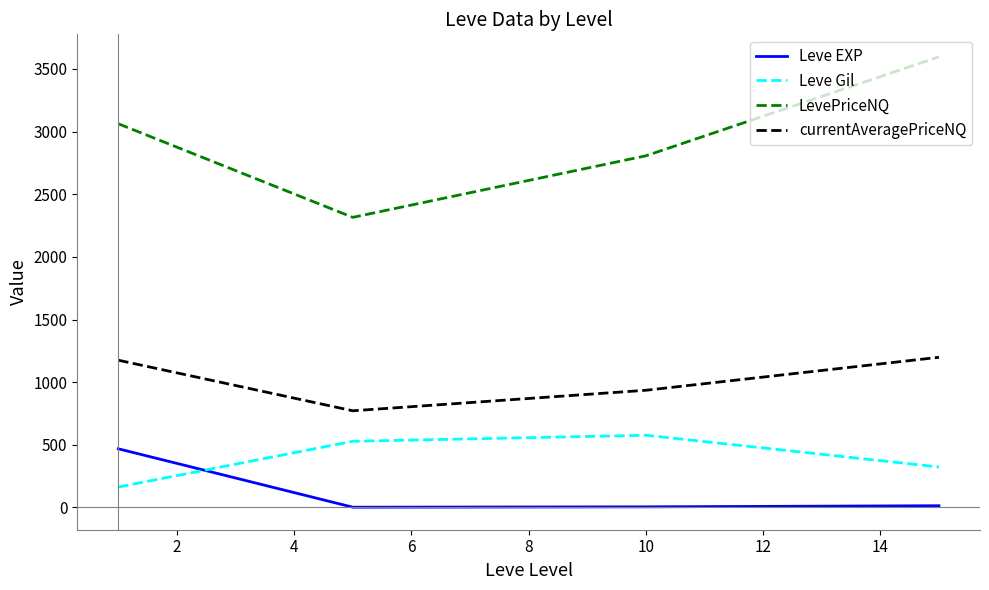

What is the maximum value for Leve EXP?

468.5